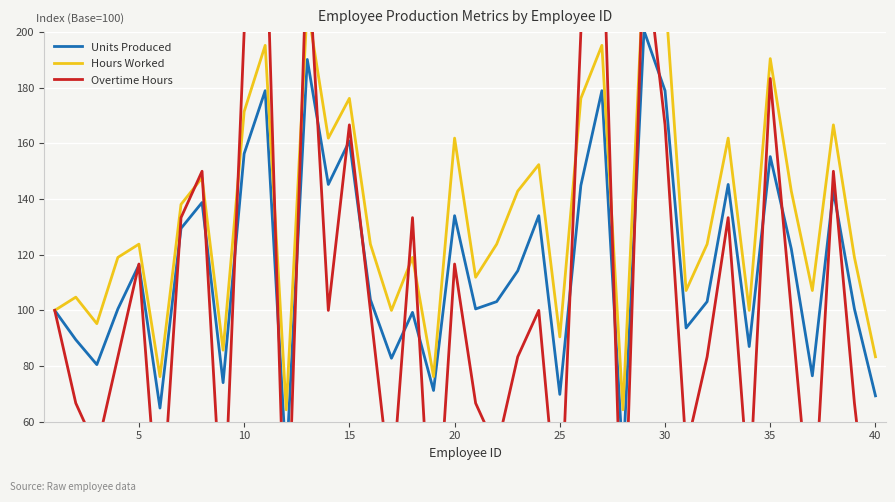

What are all the series names shown in the legend?

Units Produced, Hours Worked, Overtime Hours